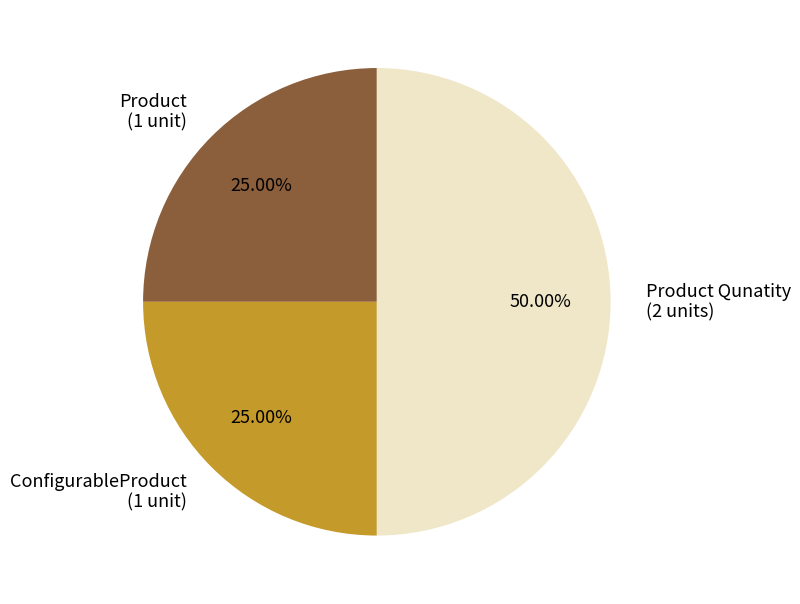

Do ConfigurableProduct (1 unit) and Product Qunatity (2 units) together represent more than half of the pie?

Yes